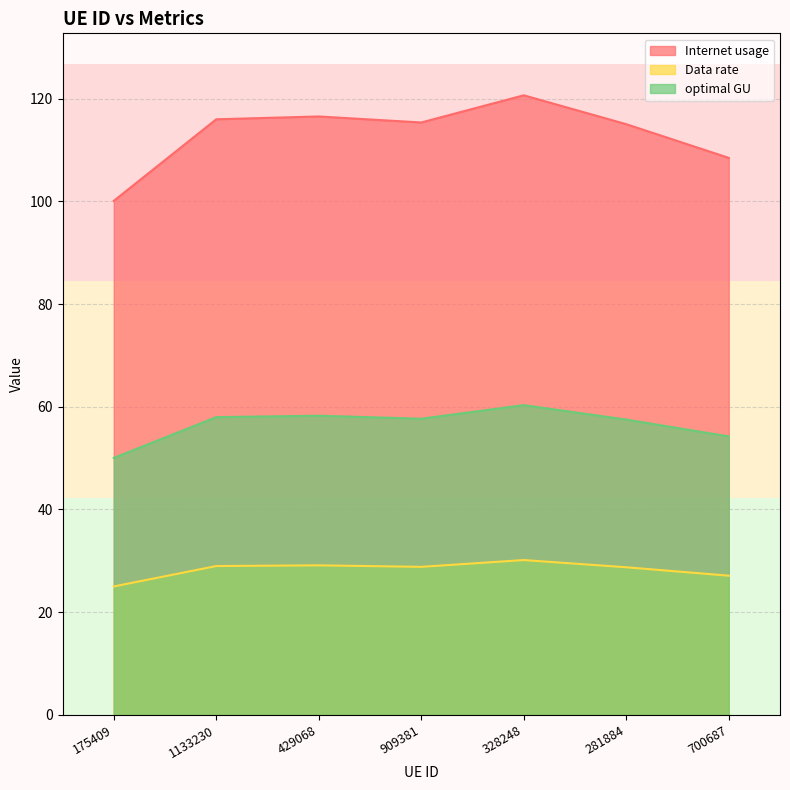

What is the sum of the Internet usage values at 175409 and 909381?

215.4